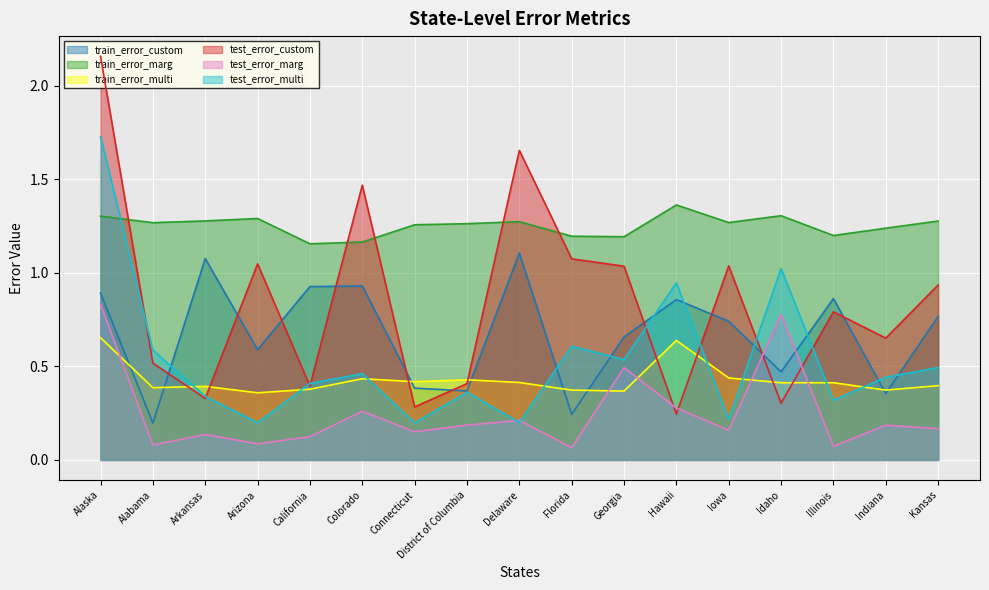

What is the difference between the second highest and second lowest values in the train_error_custom series?

0.8